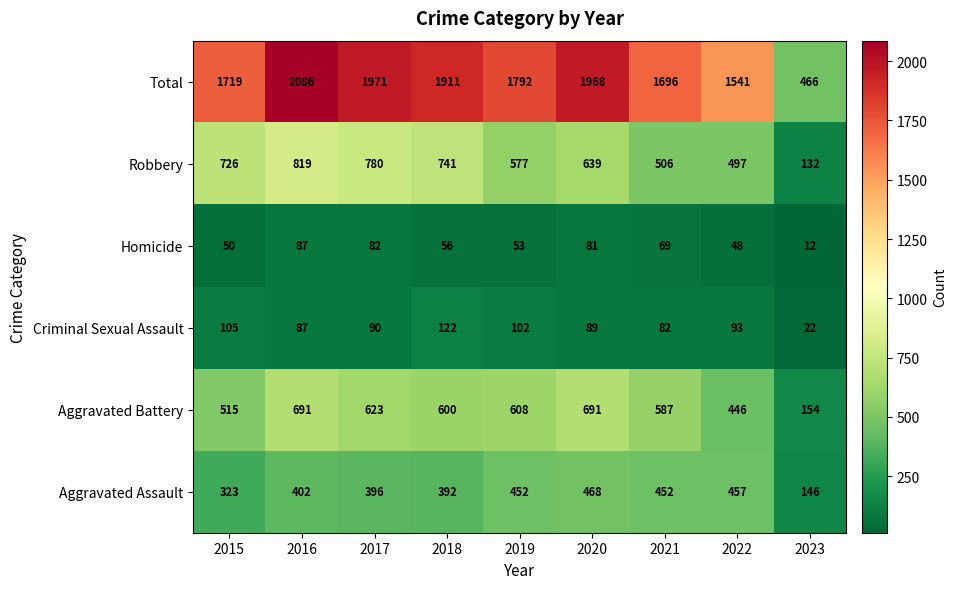

What is the minimum value for Homicide?

12